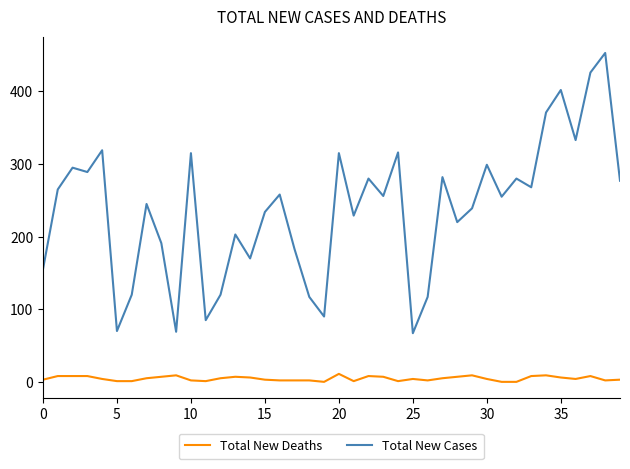

Does the chart display data point markers on the line(s)?

No